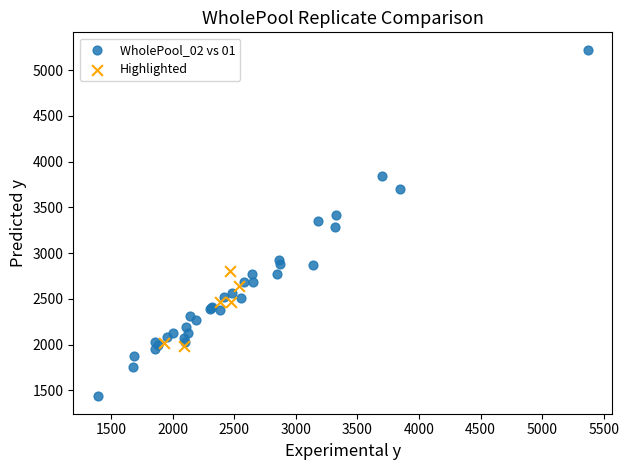

Which series contains the highest Y value?

WholePool_02 vs 01